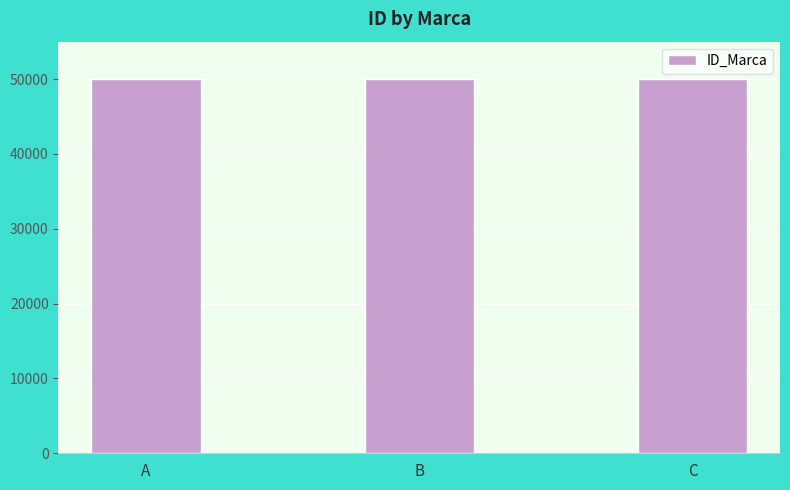

Count the values in the range 50001 to 50003.

3